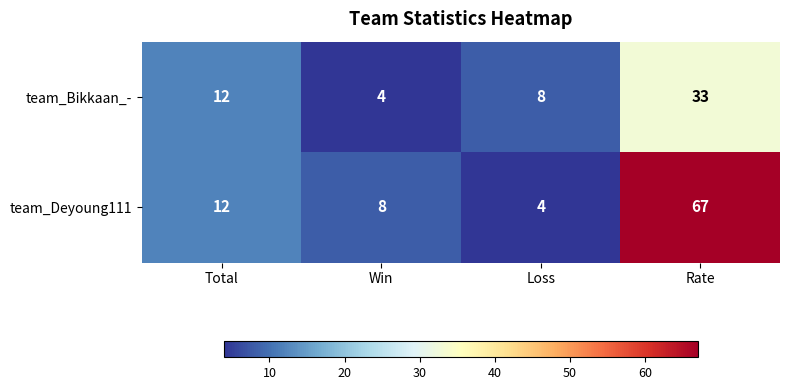

What is the difference between the team_Bikkaan_- values at Win and Loss?

4